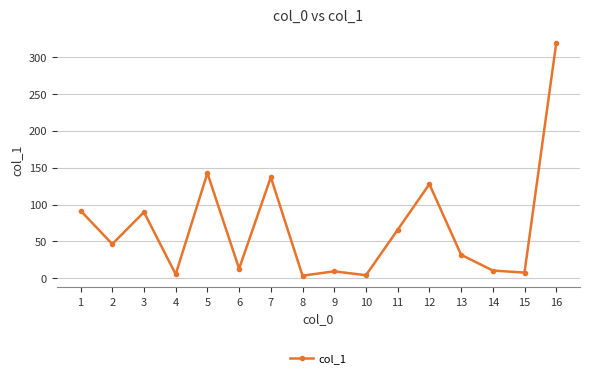

Where is the first local minimum?

2